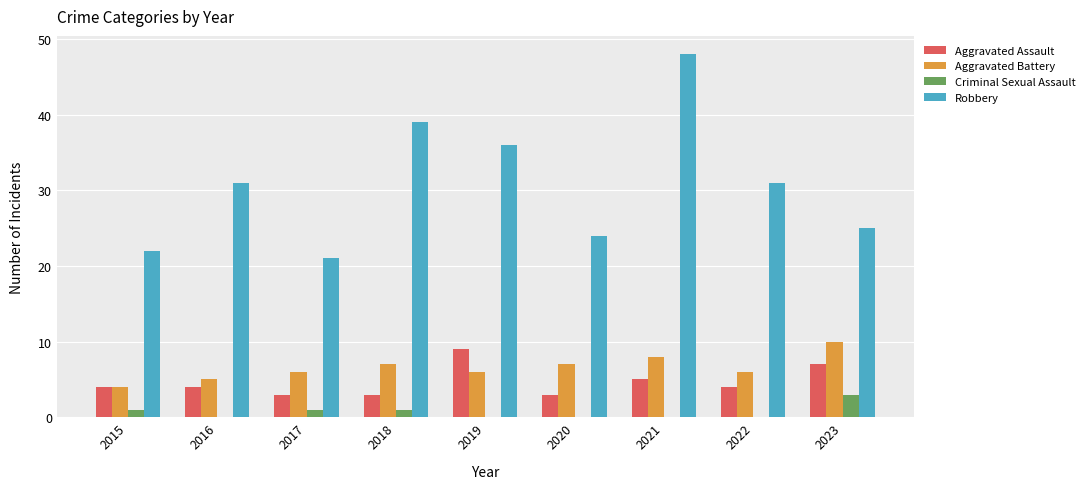

At which category is the sum across all series the highest?

2021